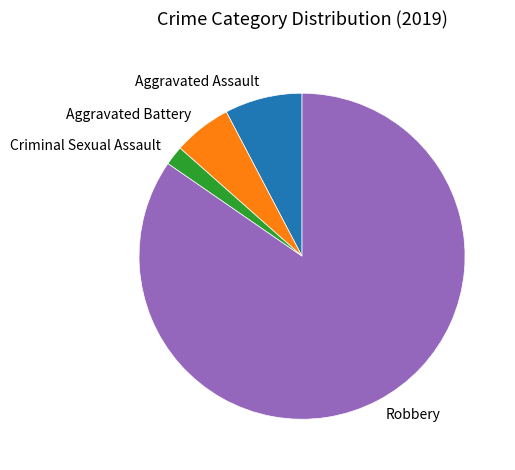

How many segments does this pie chart have?

4